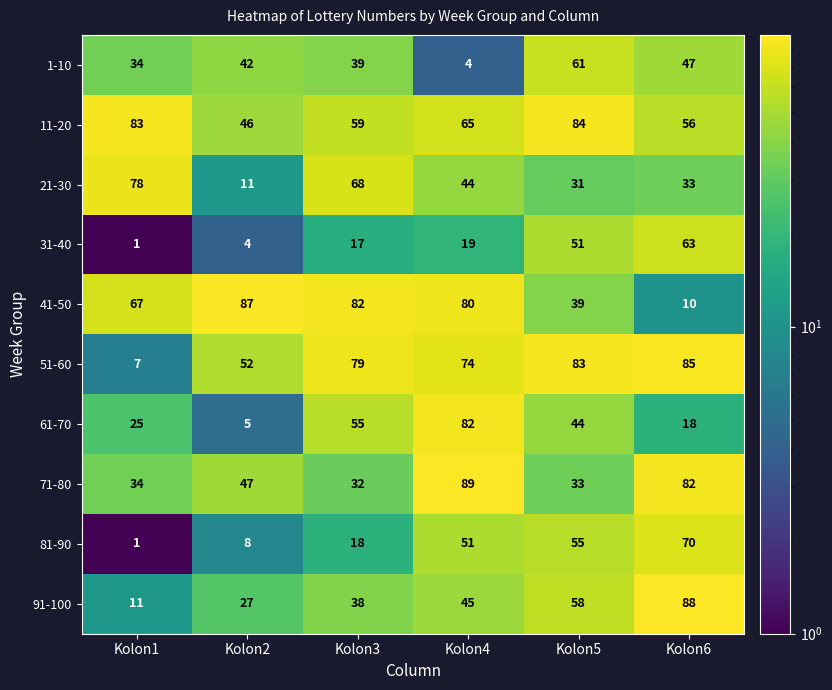

List the series in order of their peak value, highest first.

71-80, 91-100, 41-50, 51-60, 11-20, 61-70, 21-30, 81-90, 31-40, 1-10